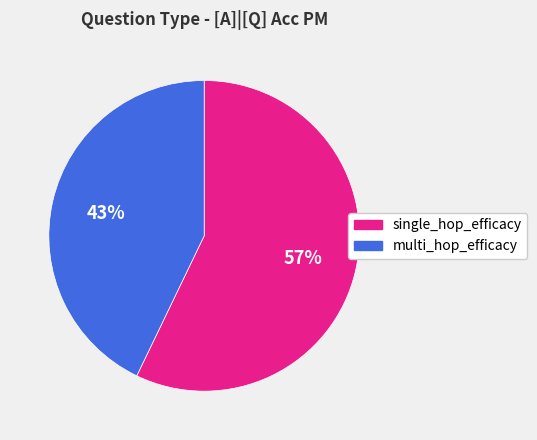

What is the majority slice?

single_hop_efficacy